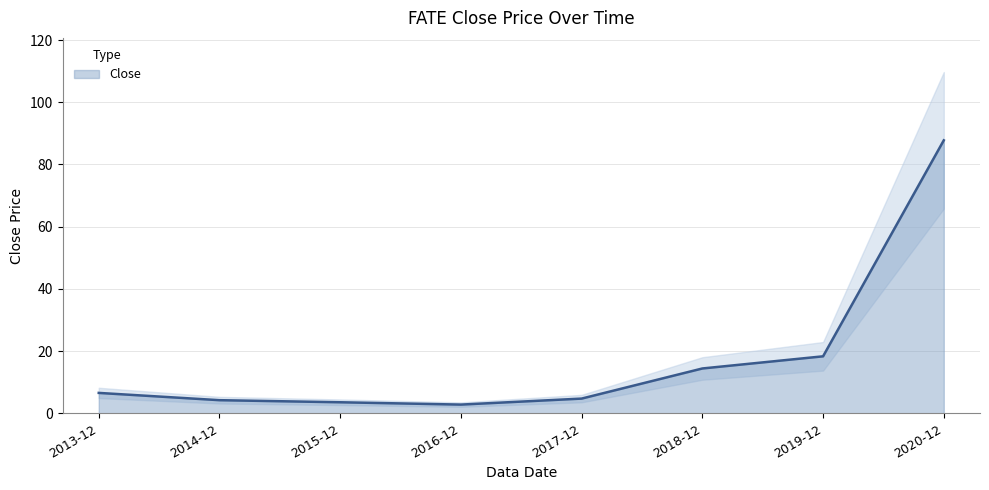

Rank the categories by value from lowest to highest.

2016-12, 2015-12, 2014-12, 2017-12, 2013-12, 2018-12, 2019-12, 2020-12